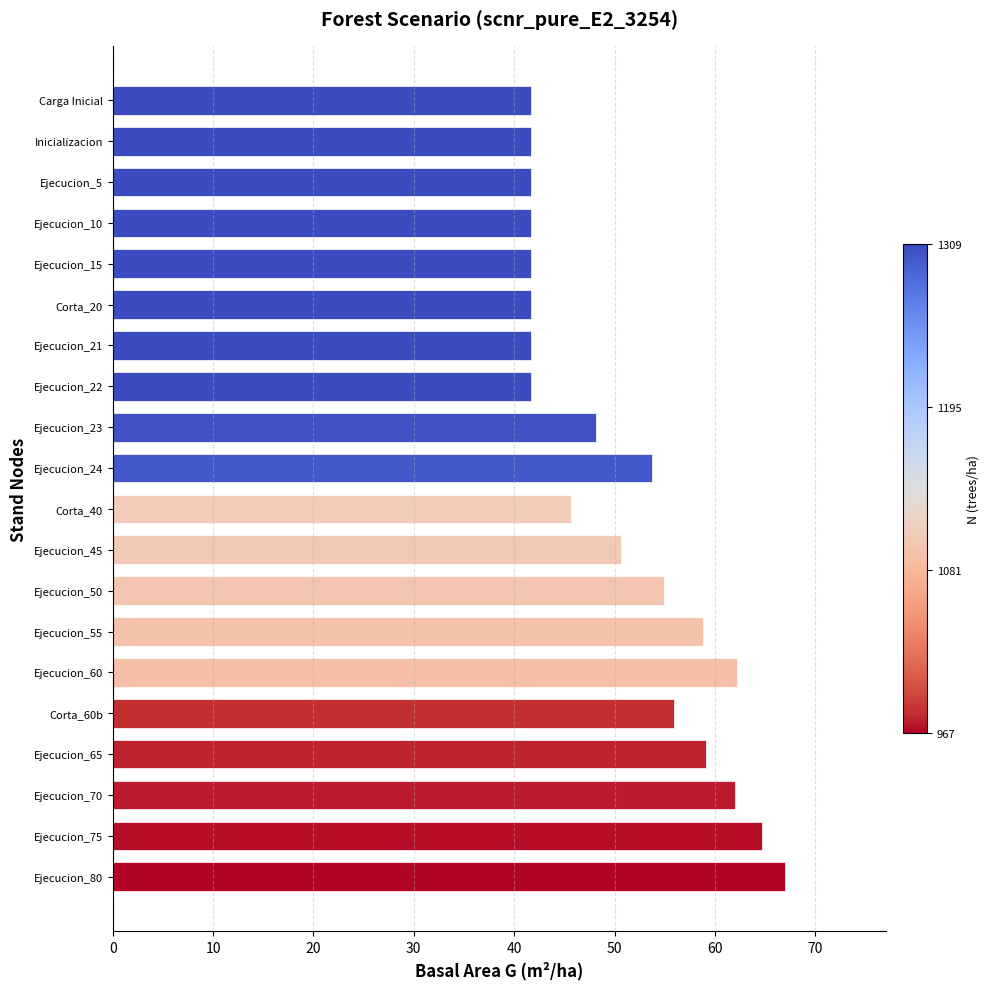

Count the number of categories in the chart.

20